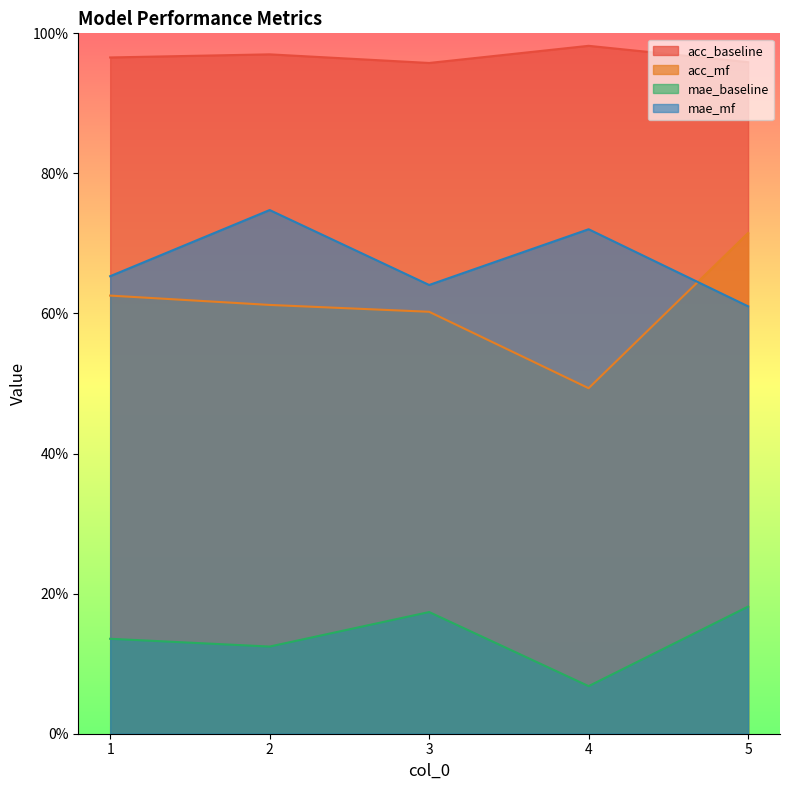

What is the sum of the acc_mf values at 4 and 5?

1.2